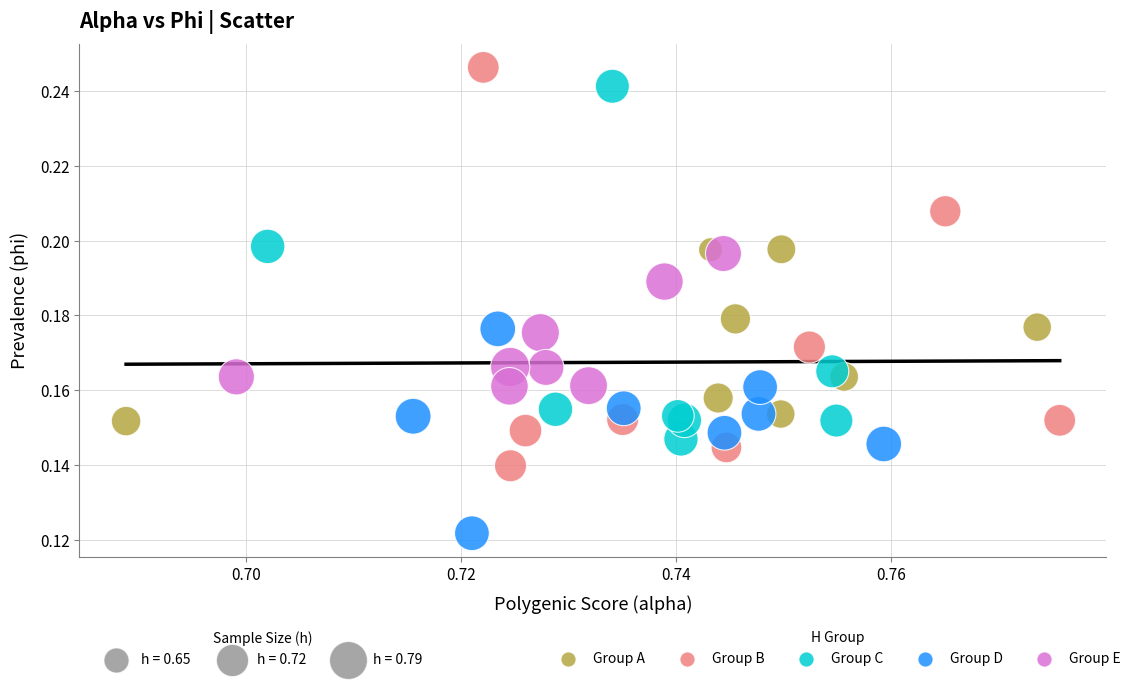

Which series has the largest Y range (max minus min)?

Group B